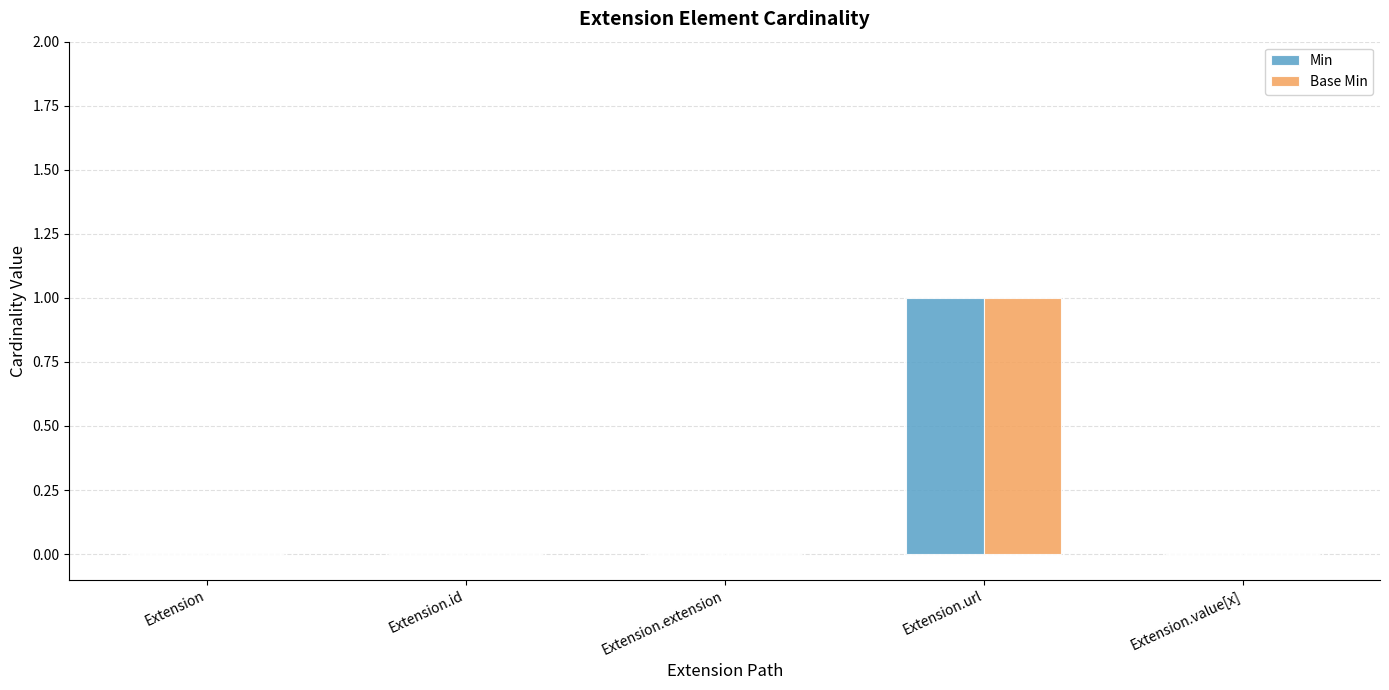

Which category has the highest value in the Min series?

Extension.url